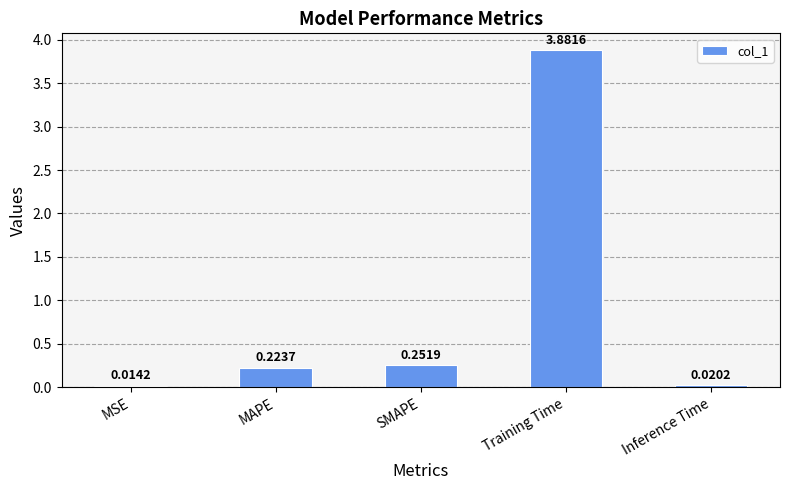

What is the greatest value displayed?

3.9